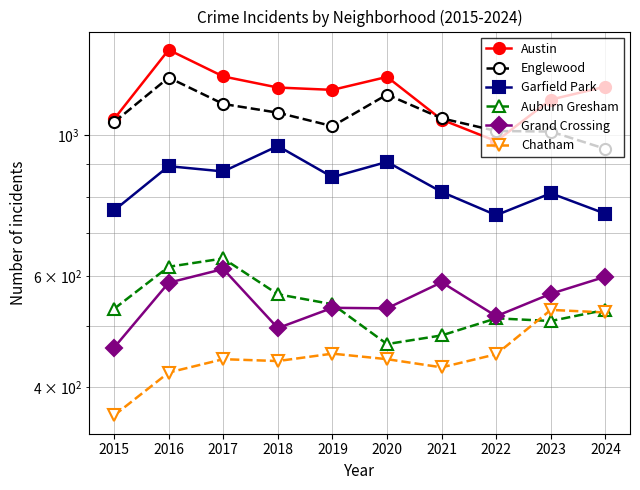

At which category does Grand Crossing reach its first local peak?

2017